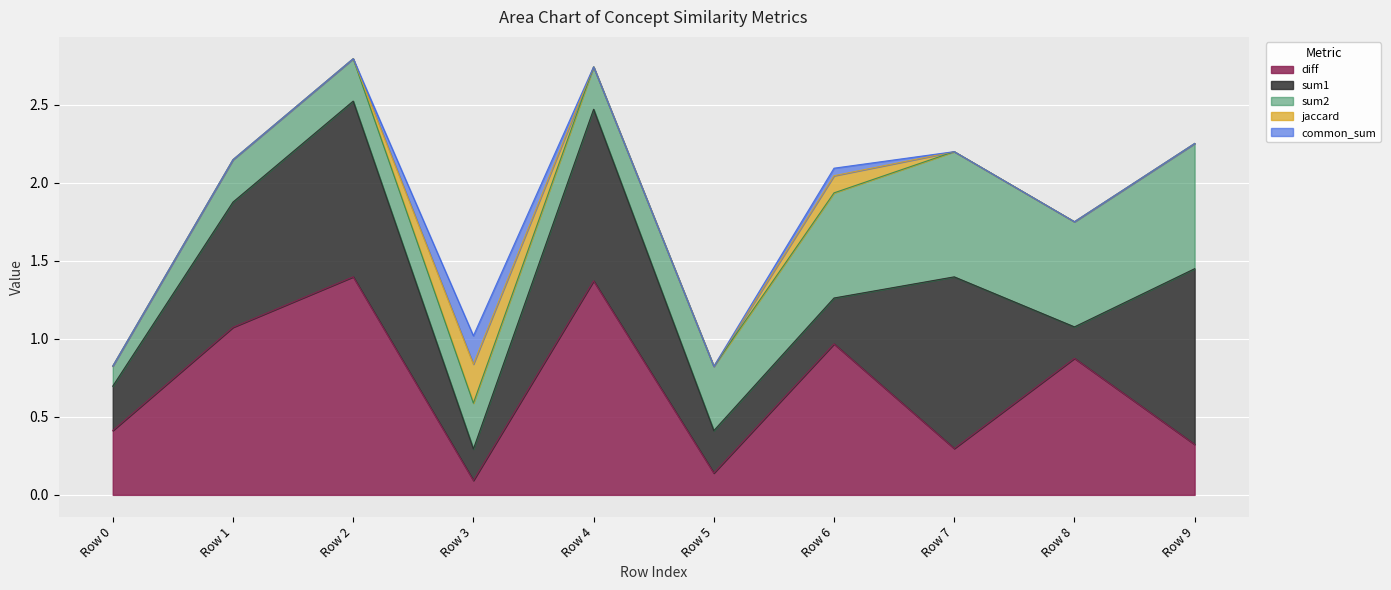

Which series has the largest total across all categories?

diff